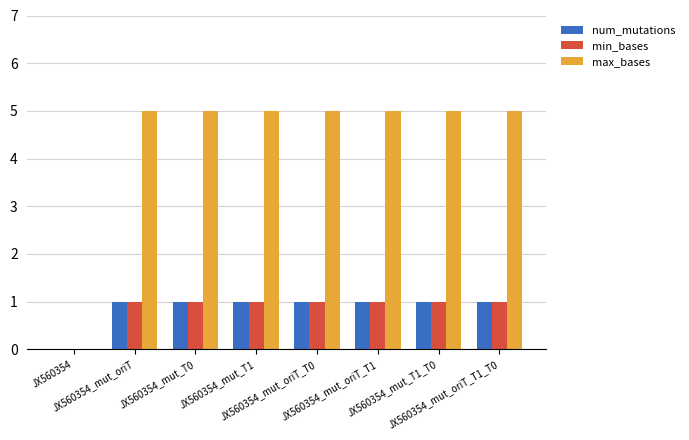

Reading right to left, extract all data points from this chart.

num_mutations: 1	1	1	1	1	1	1	0
min_bases: 1	1	1	1	1	1	1	0
max_bases: 5	5	5	5	5	5	5	0